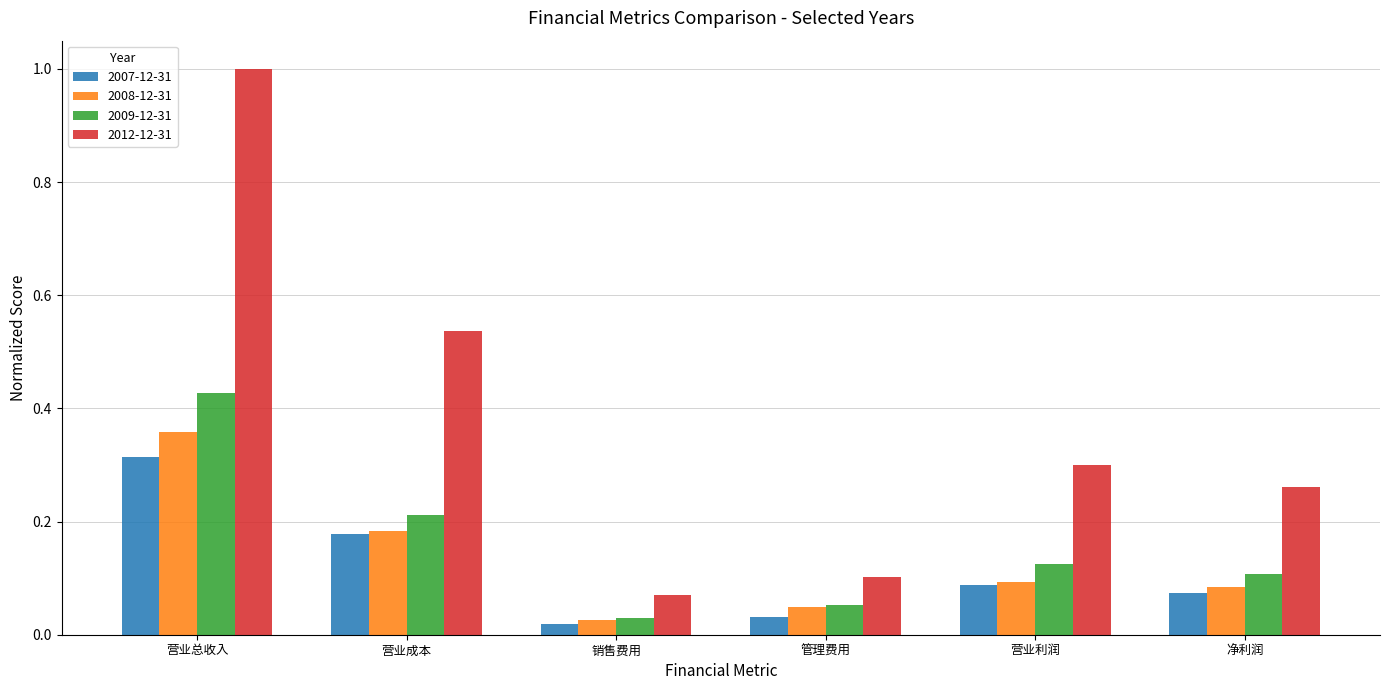

The 2009-12-31 series shows 0.1 at 管理费用. True or false?

True